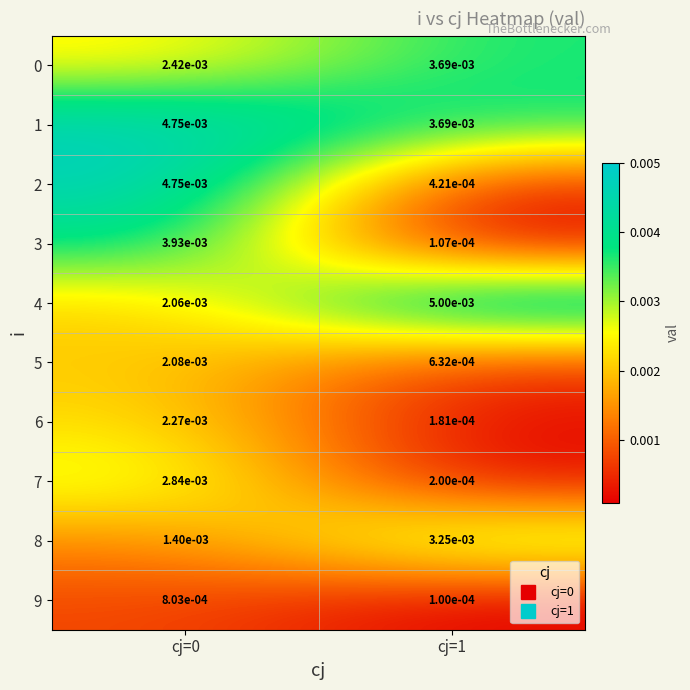

Is the value of 5 at cj=1 greater than the value of 7 at cj=0?

No